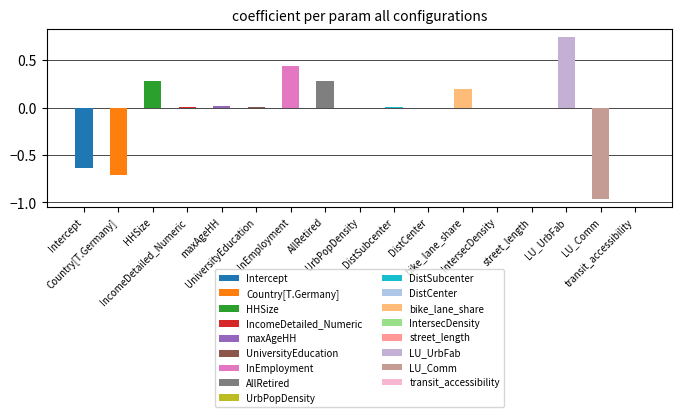

List the labels in order of value, smallest first.

LU_Comm, Country[T.Germany], Intercept, DistCenter, IntersecDensity, street_length, transit_accessibility, UrbPopDensity, IncomeDetailed_Numeric, DistSubcenter, UniversityEducation, maxAgeHH, bike_lane_share, AllRetired, HHSize, InEmployment, LU_UrbFab